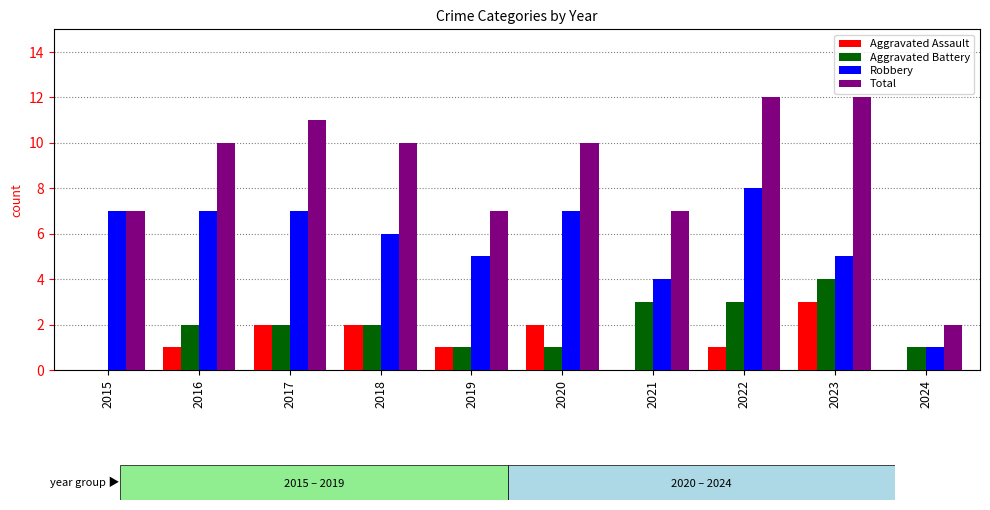

What value does the Robbery series have at 2024?

1